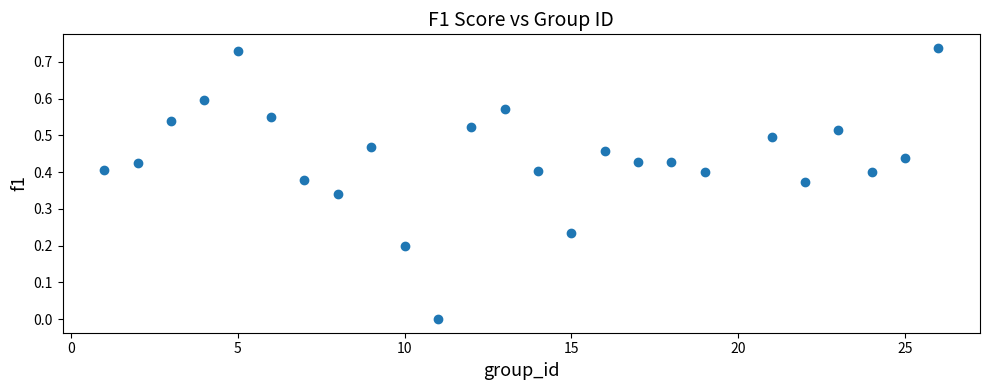

What is the range of X values (max minus min)?

25.0